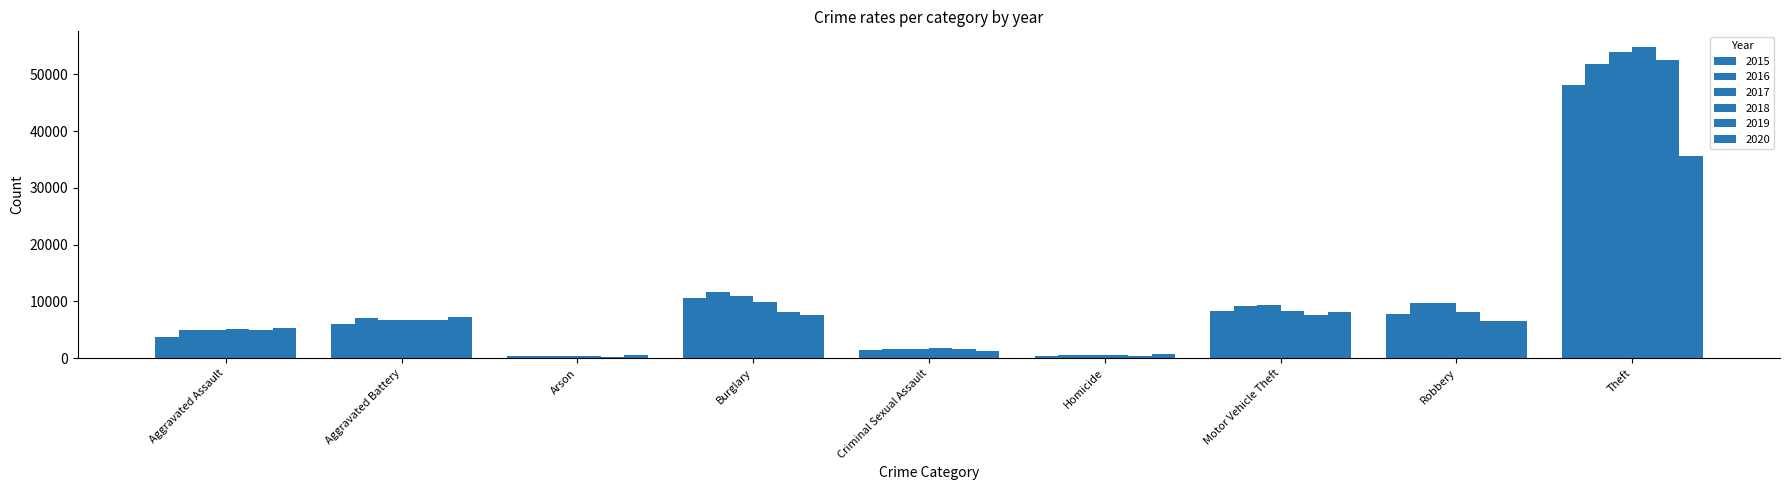

How many bars are there in each group?

6